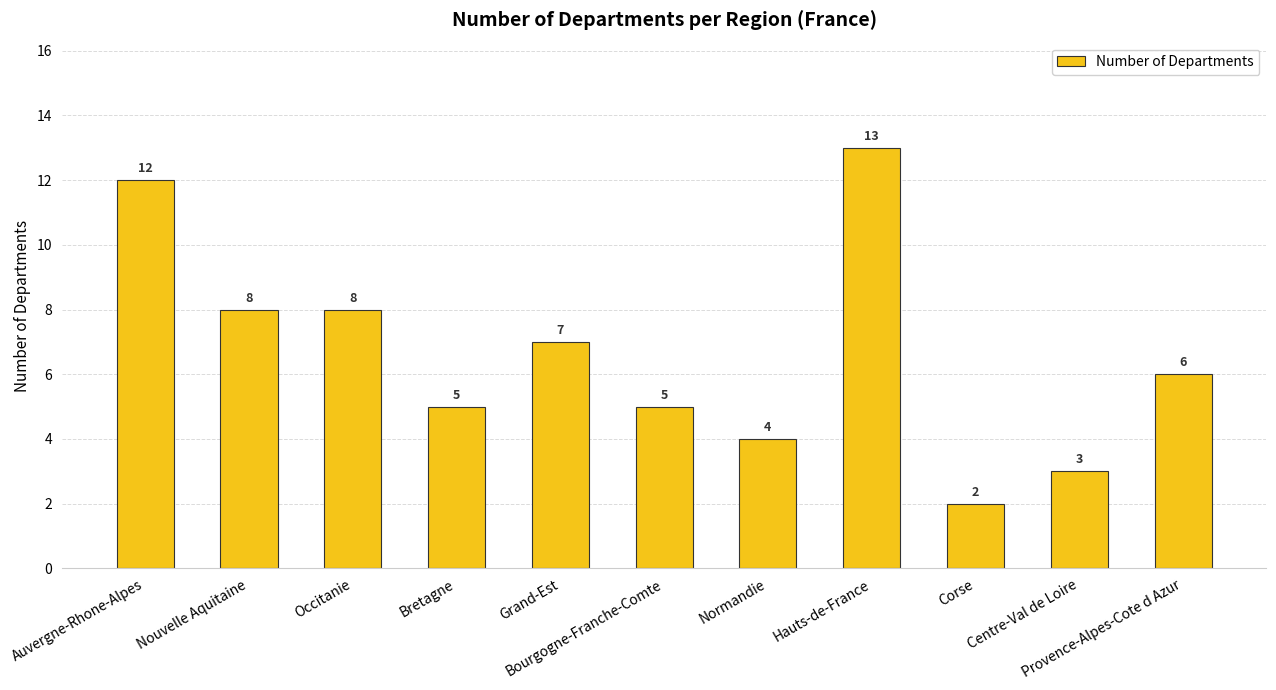

What is the average value?

7